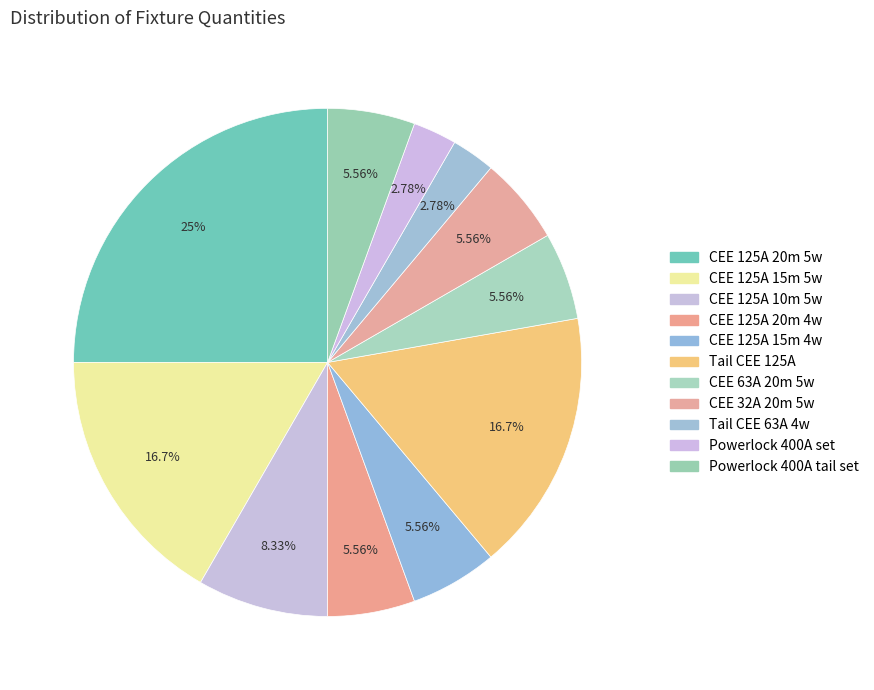

How many segments does this pie chart have?

11